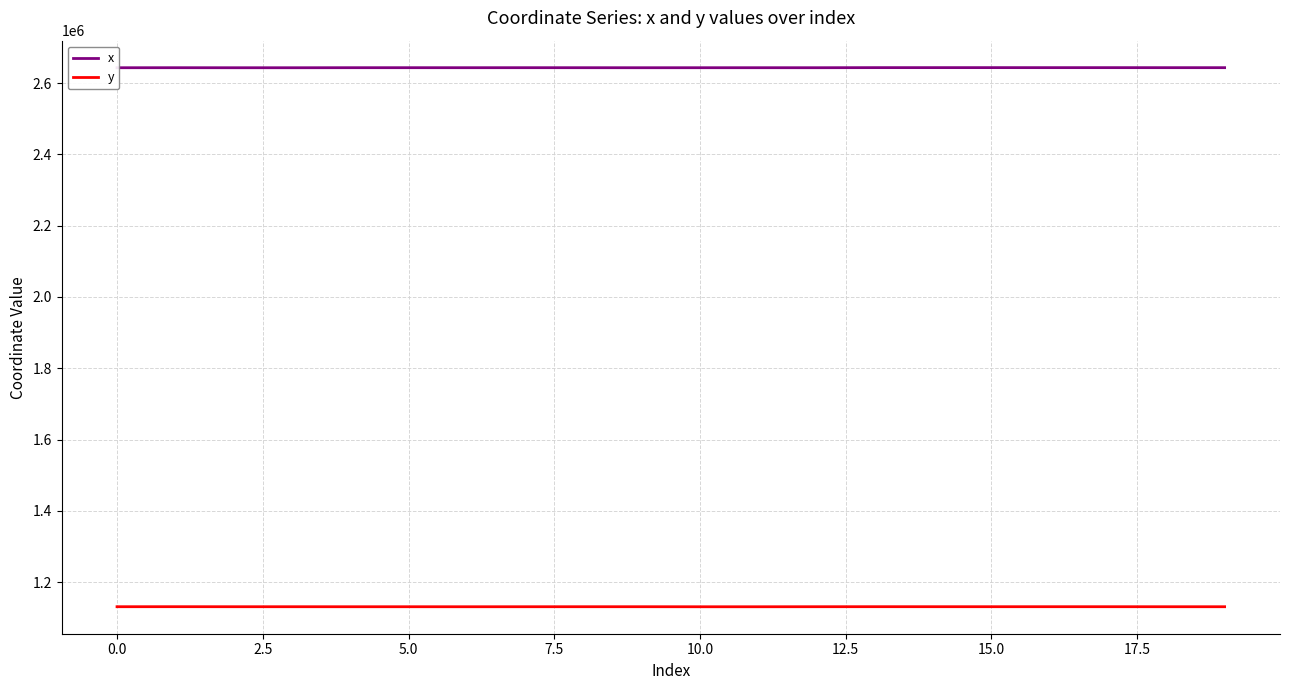

True or false: x and y cross at least once.

False